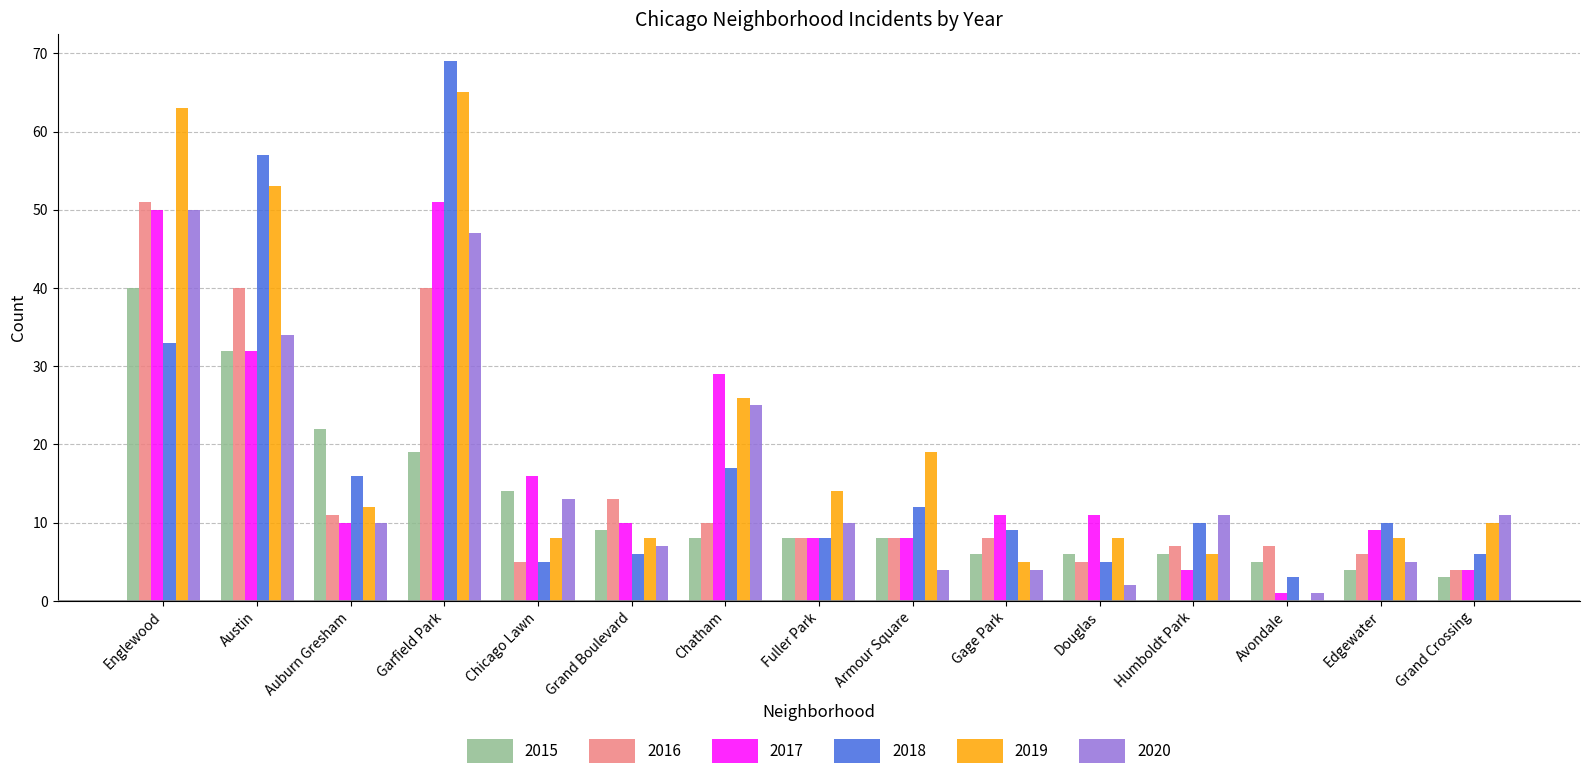

Which category has the highest value in the 2016 series?

Englewood